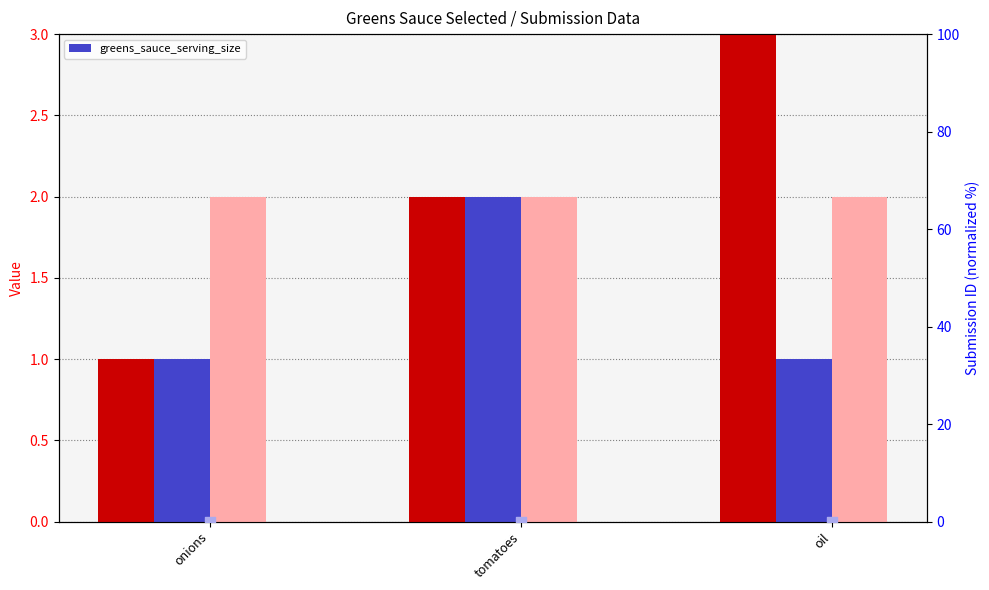

What is the change in value from onions to tomatoes?

+1